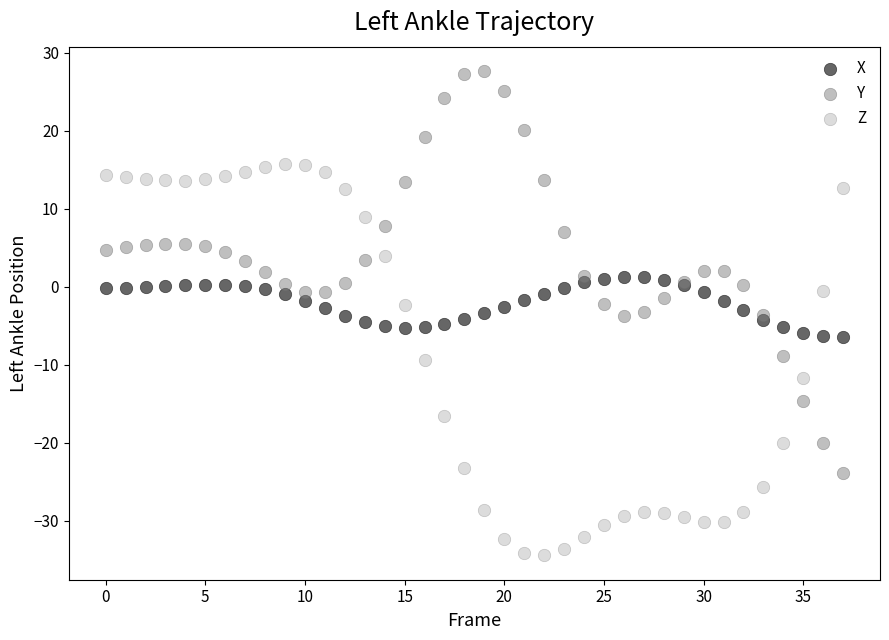

Which series contains the lowest Y value?

Z